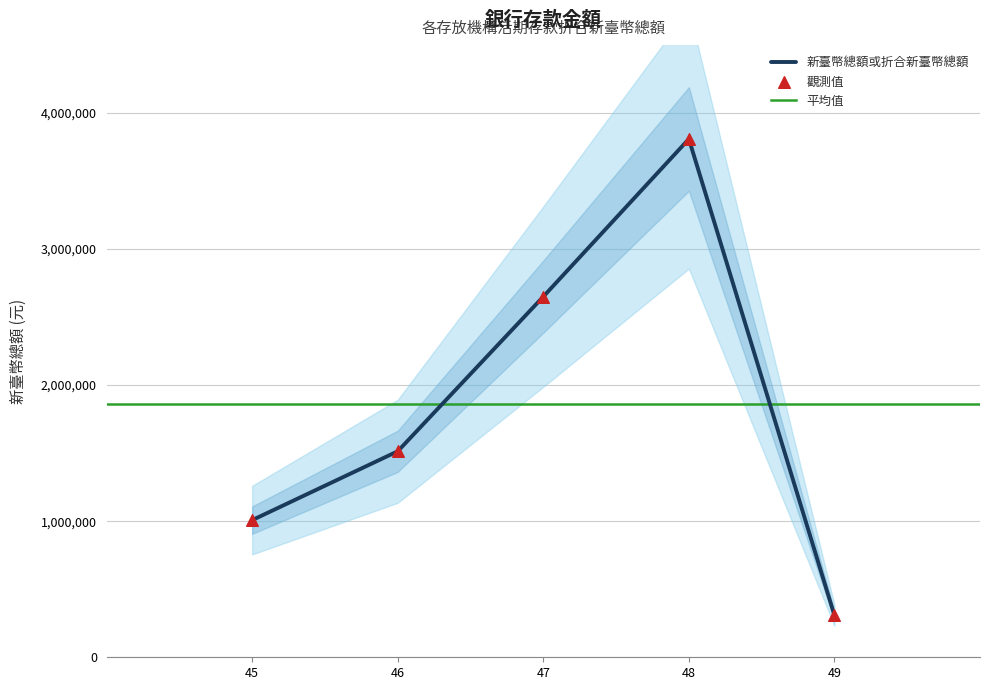

Approximately how many times larger is the value at 47 compared to 45?

2.6